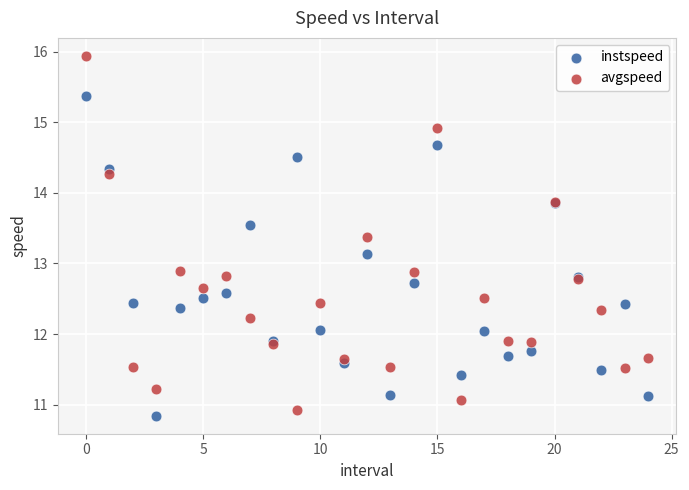

Which series contains the highest Y value?

avgspeed